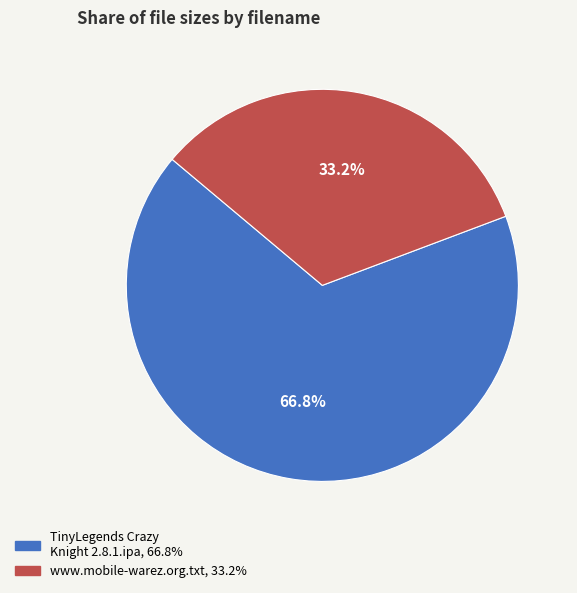

How much of the chart is everything except www.mobile-warez.org.txt?

66.8%